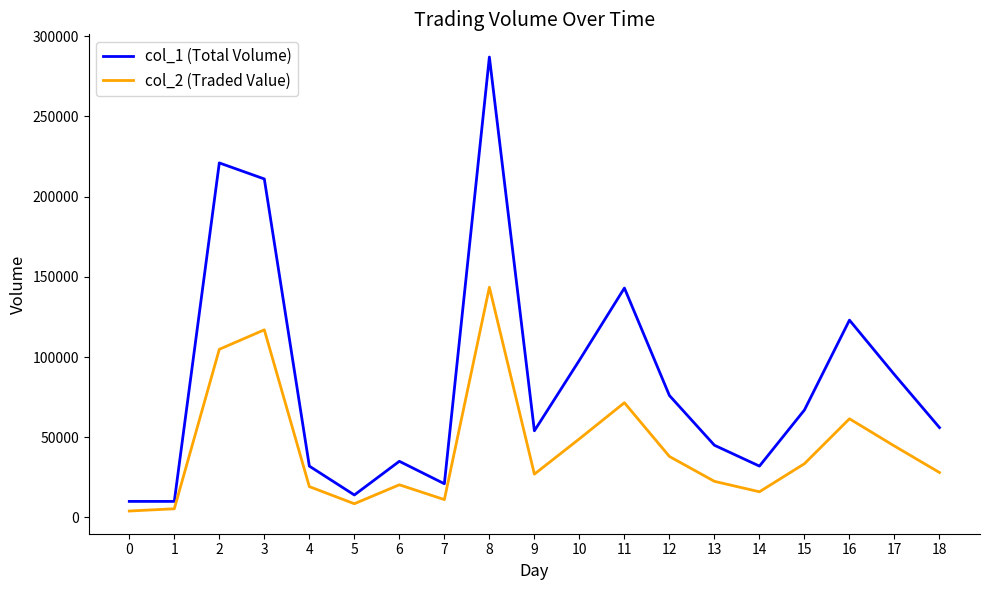

At which category is the sum across all series the highest?

8